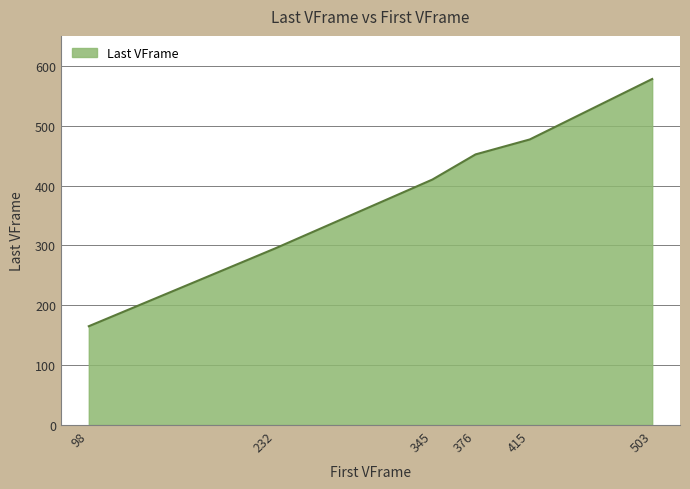

List the labels in order of value, largest first.

503, 415, 376, 345, 232, 98